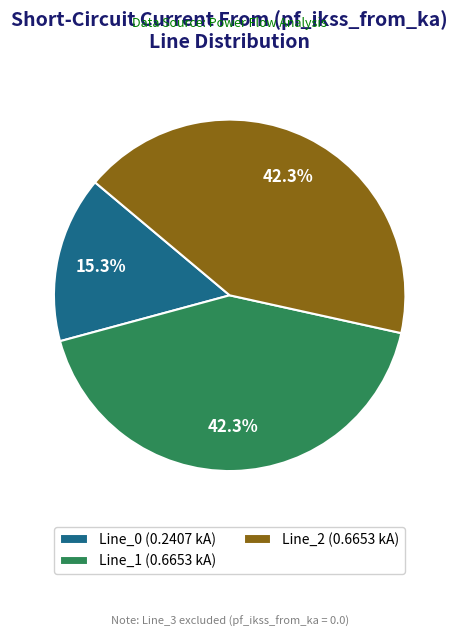

What is the ratio of the value at Line_1 (0.6653 kA) to the value at Line_0 (0.2407 kA)?

2.8